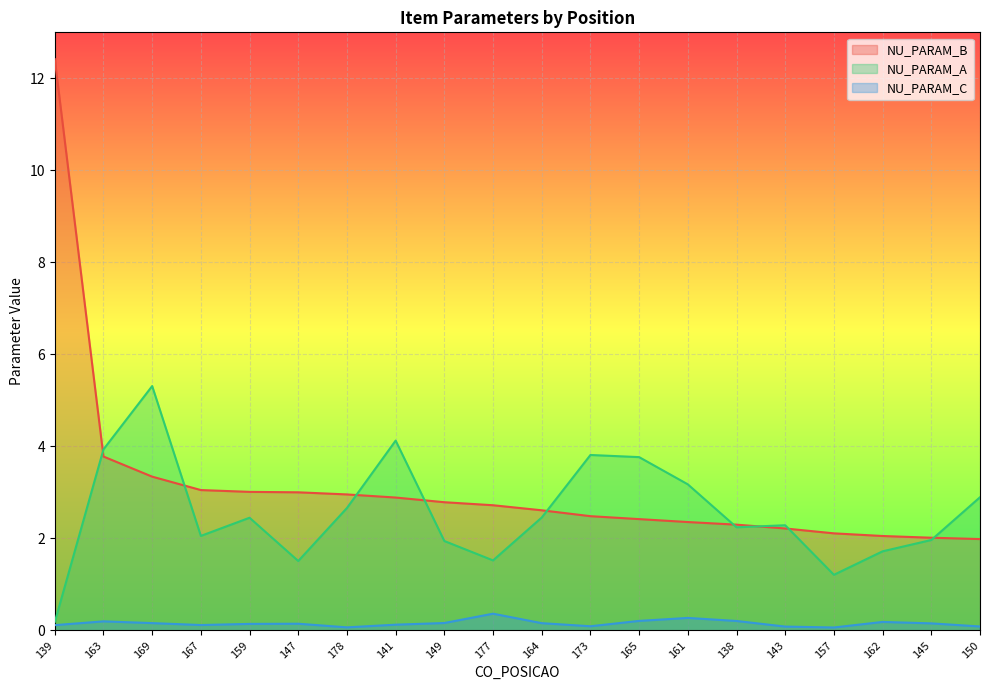

True or false: NU_PARAM_C and NU_PARAM_A cross at least once.

False